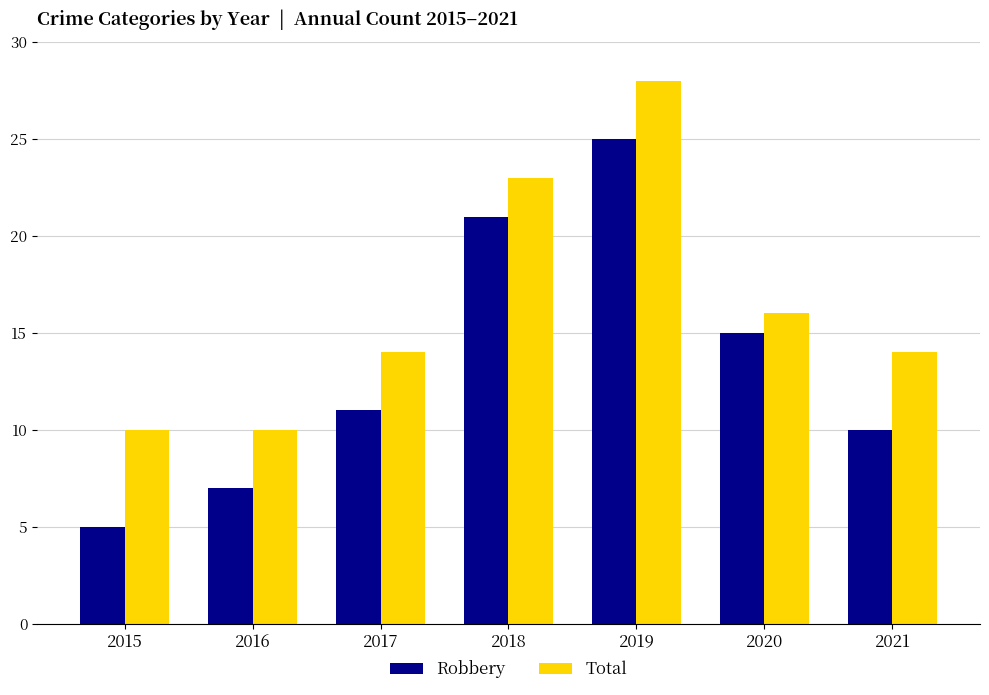

Read the Total value at 2016.

10